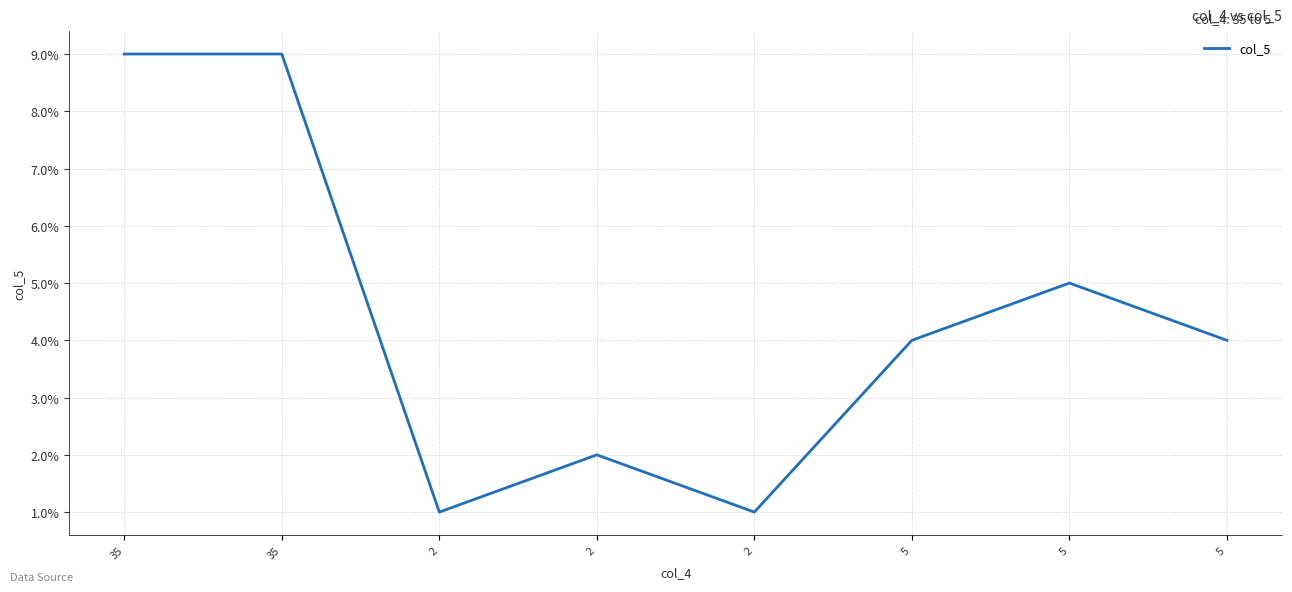

How many categories are shown in the chart?

8